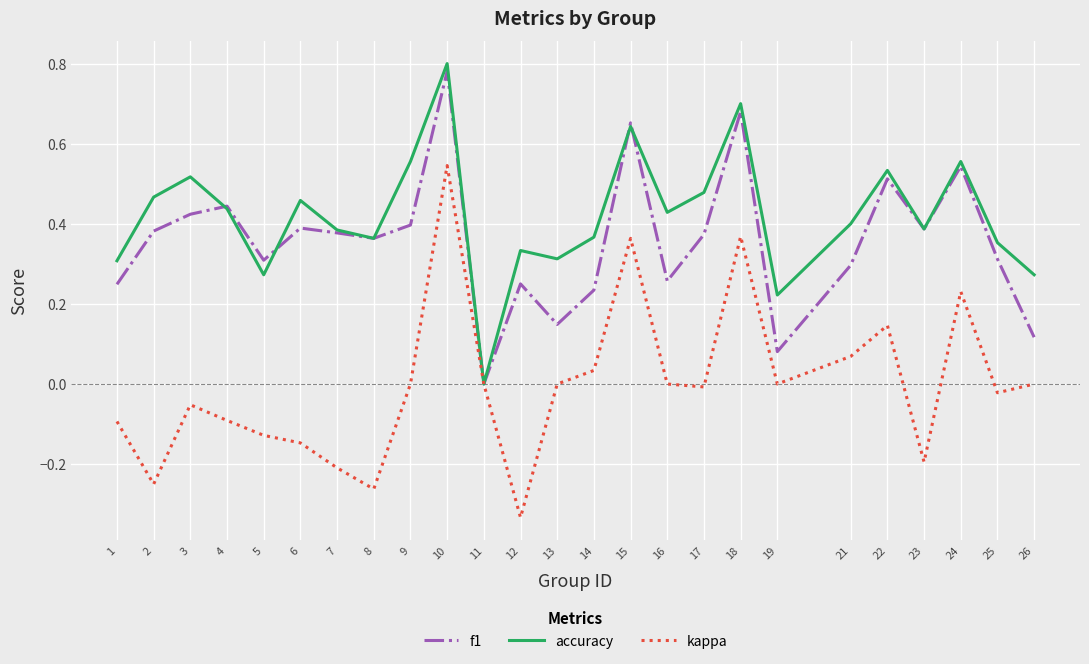

The value of kappa at 2 is -0.2. True or false?

True